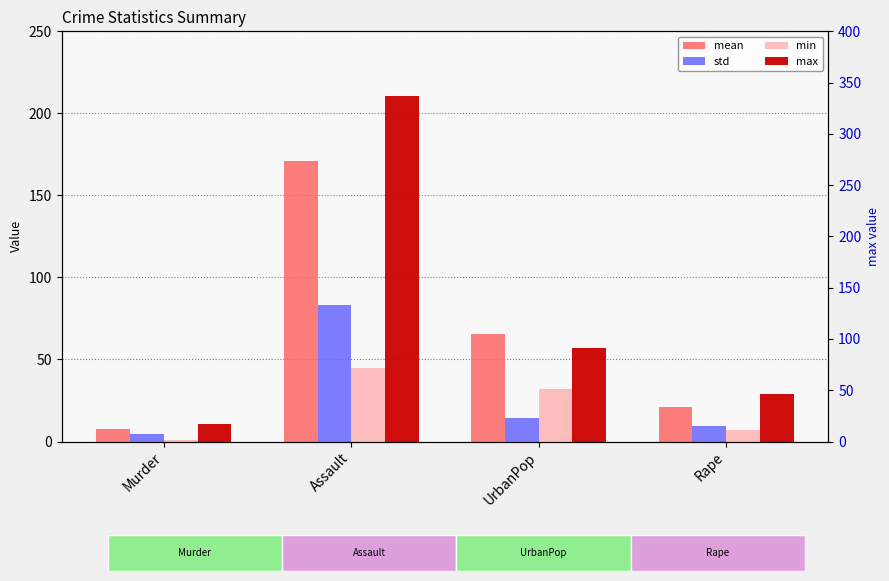

What is the maximum value shown in the chart?

337.0